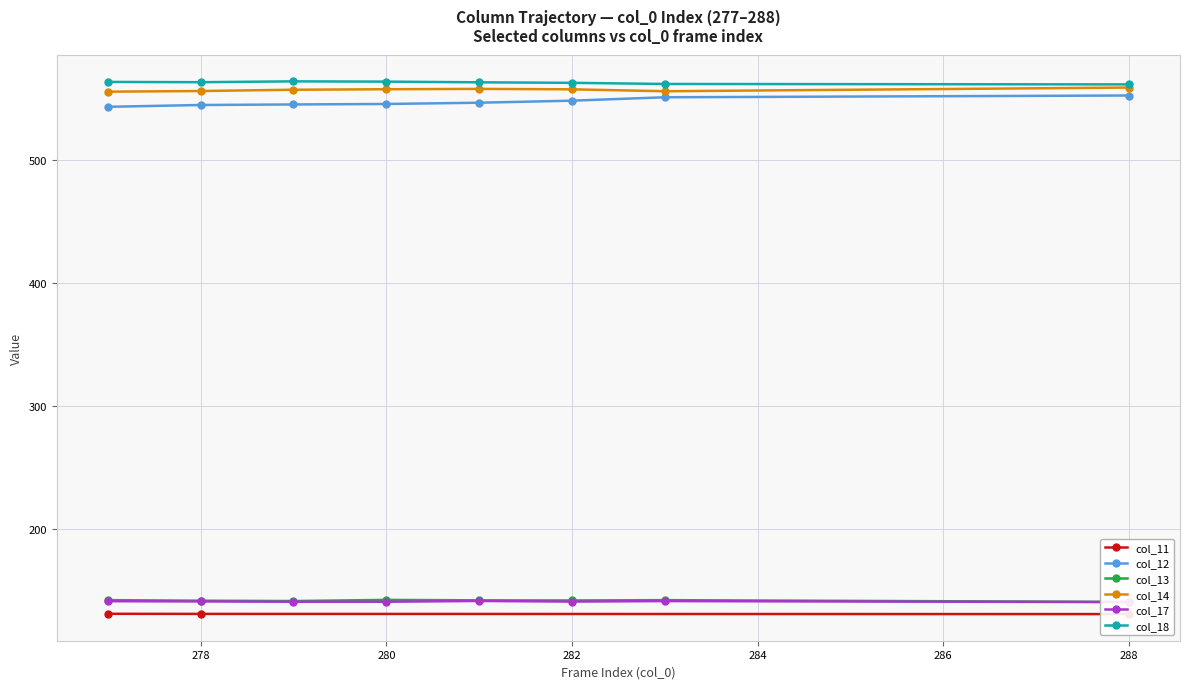

What is the maximum value for col_12?

552.6